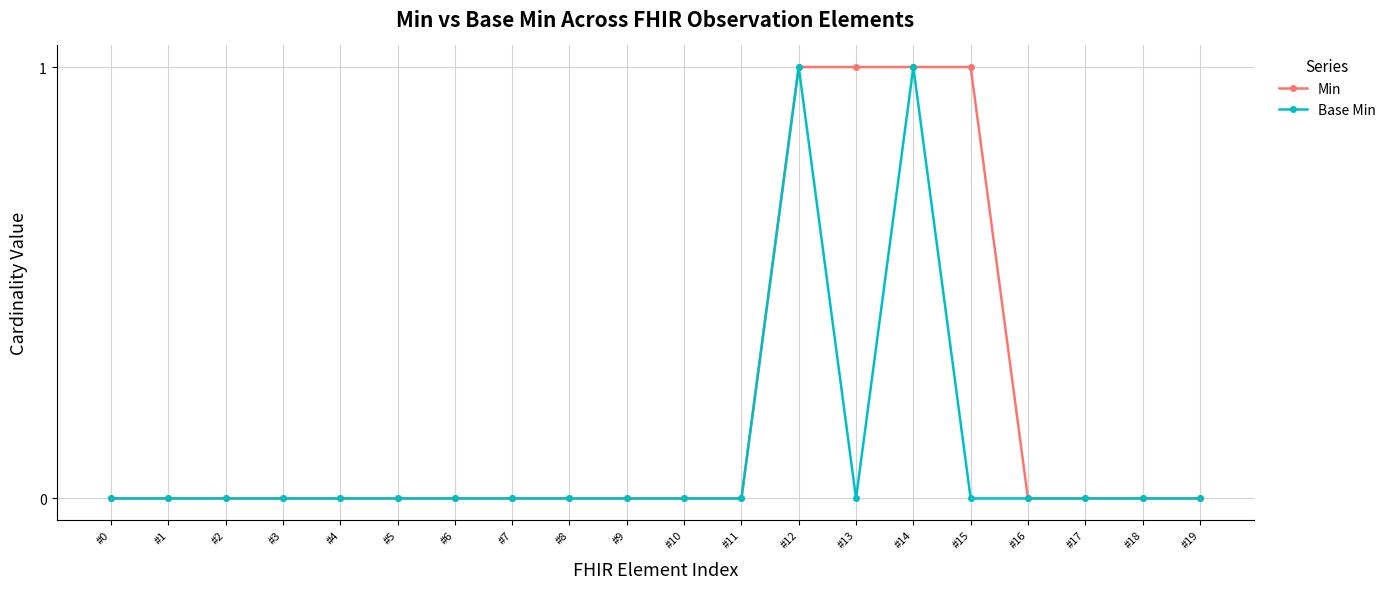

The value of Base Min at #8 is 0. True or false?

True